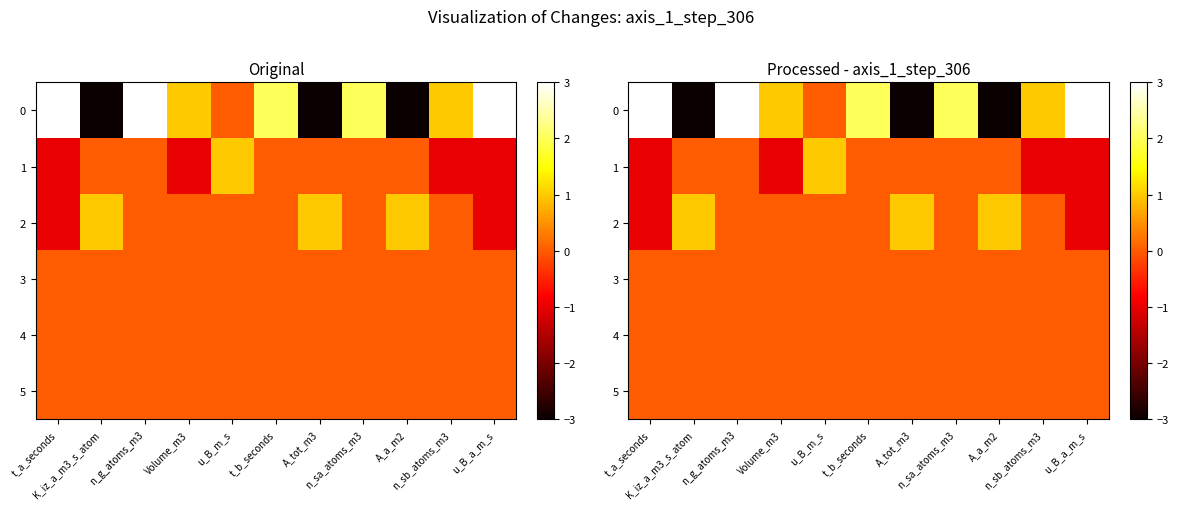

Is it true that 5 equals 0 at t_a_seconds?

True